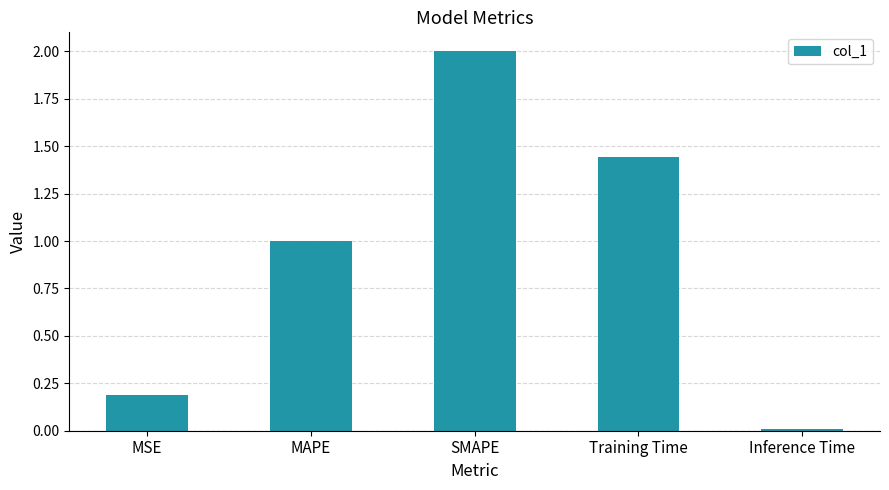

What is the label of the 3rd bar from the left?

SMAPE